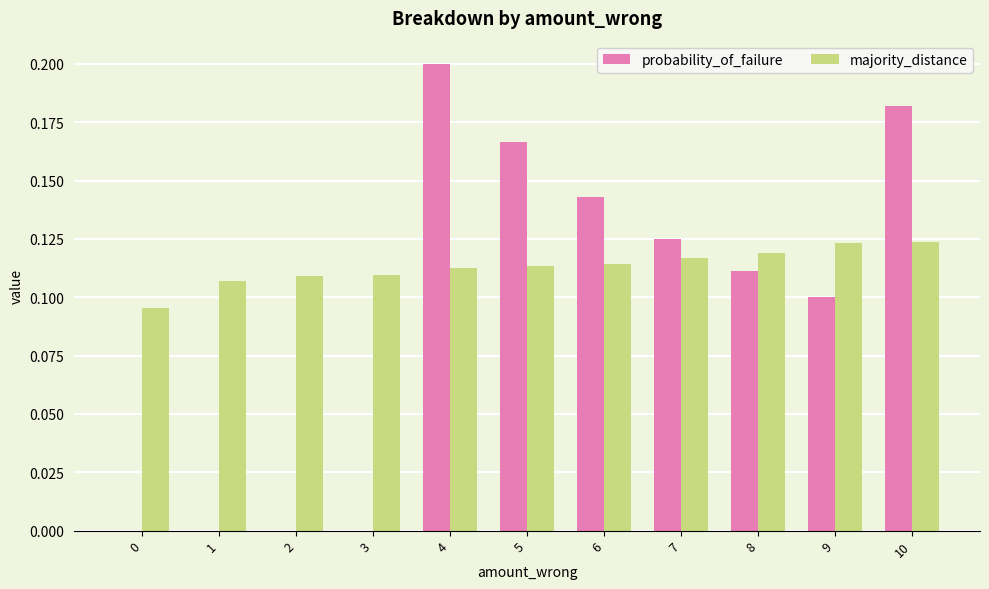

What are all the series names shown in the legend?

probability_of_failure, majority_distance